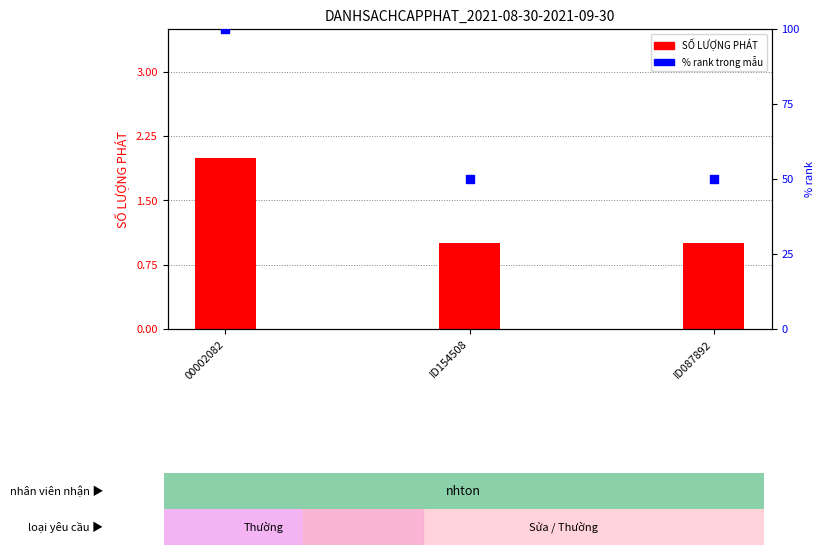

What is the total value across all series at ID154508?

51